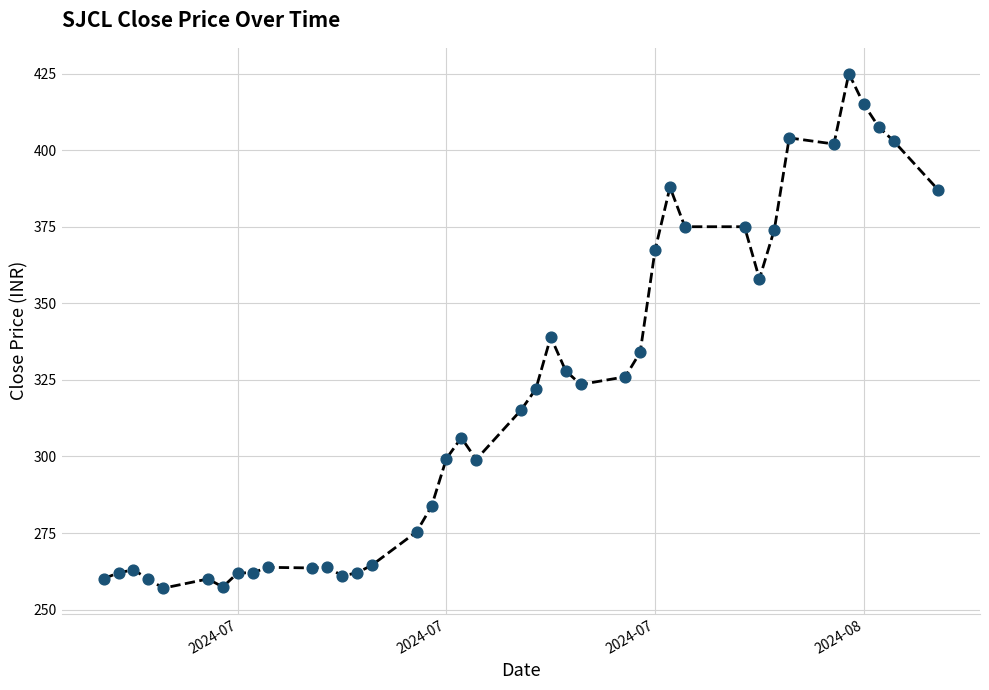

What is the difference between the maximum and minimum values?

168.0